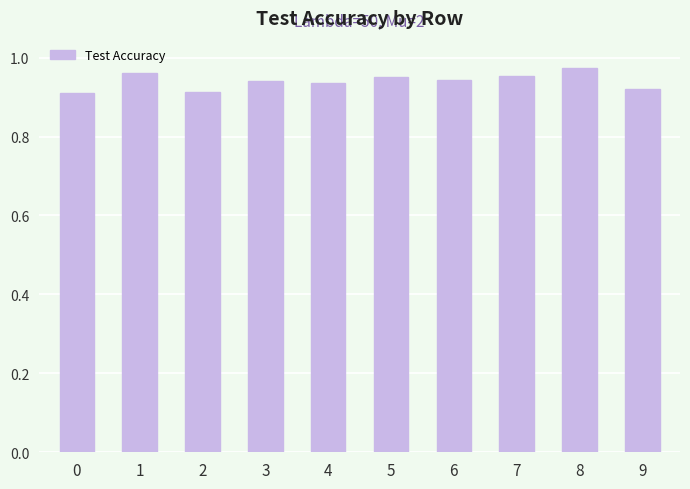

Count the values in the range 0 to 1.

10